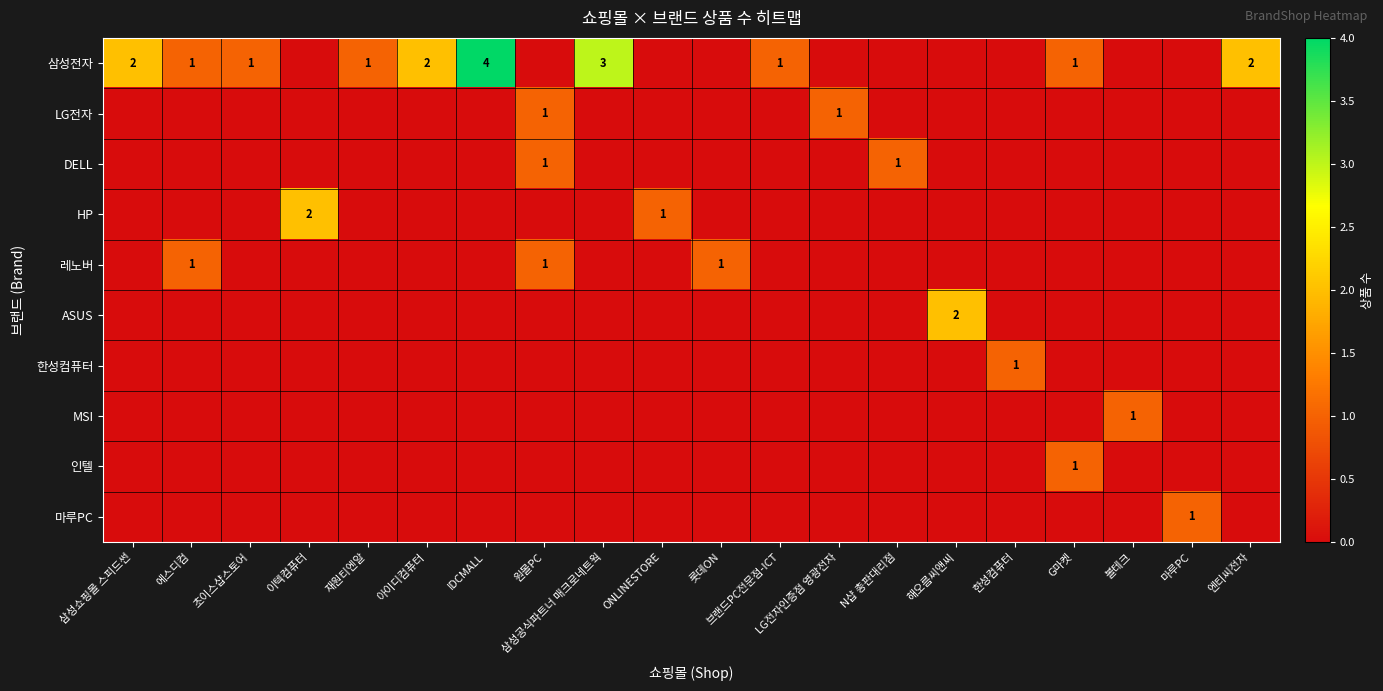

Is it true that DELL equals 1 at 원몰PC?

True